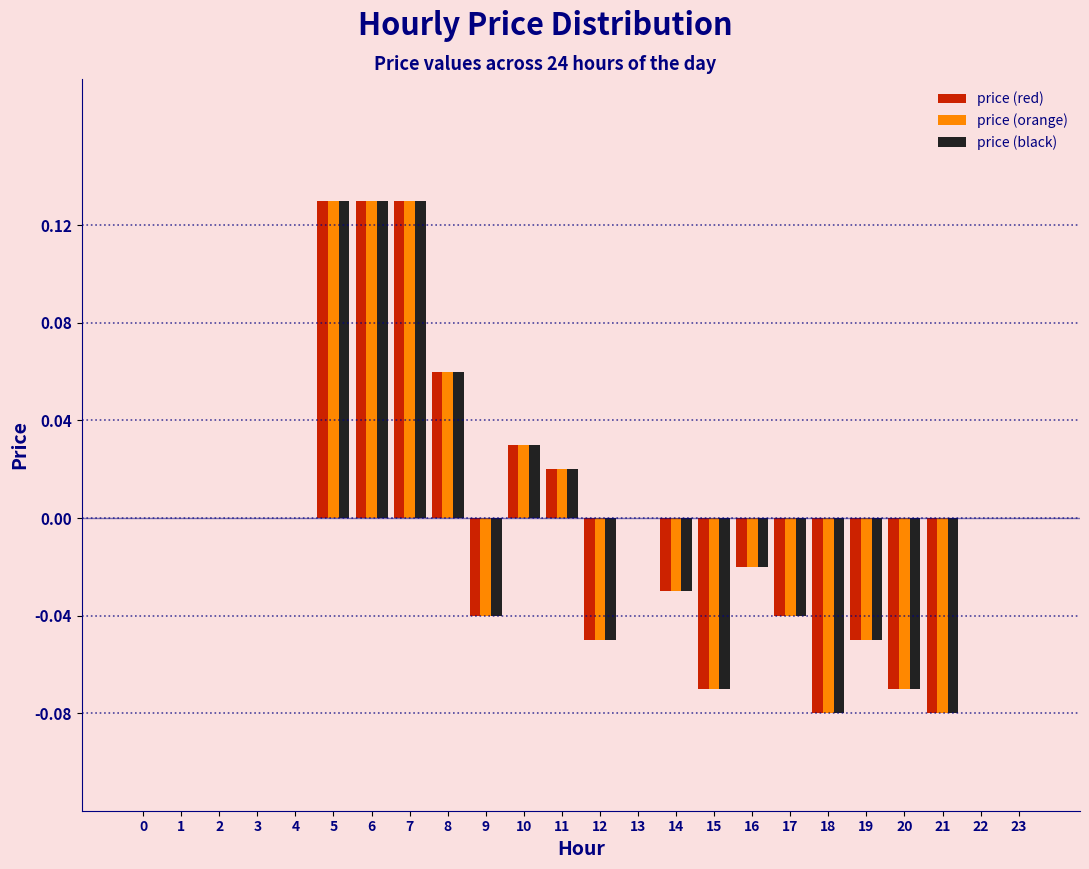

True or false: price (black) has a value of 0.0 at 0.

True